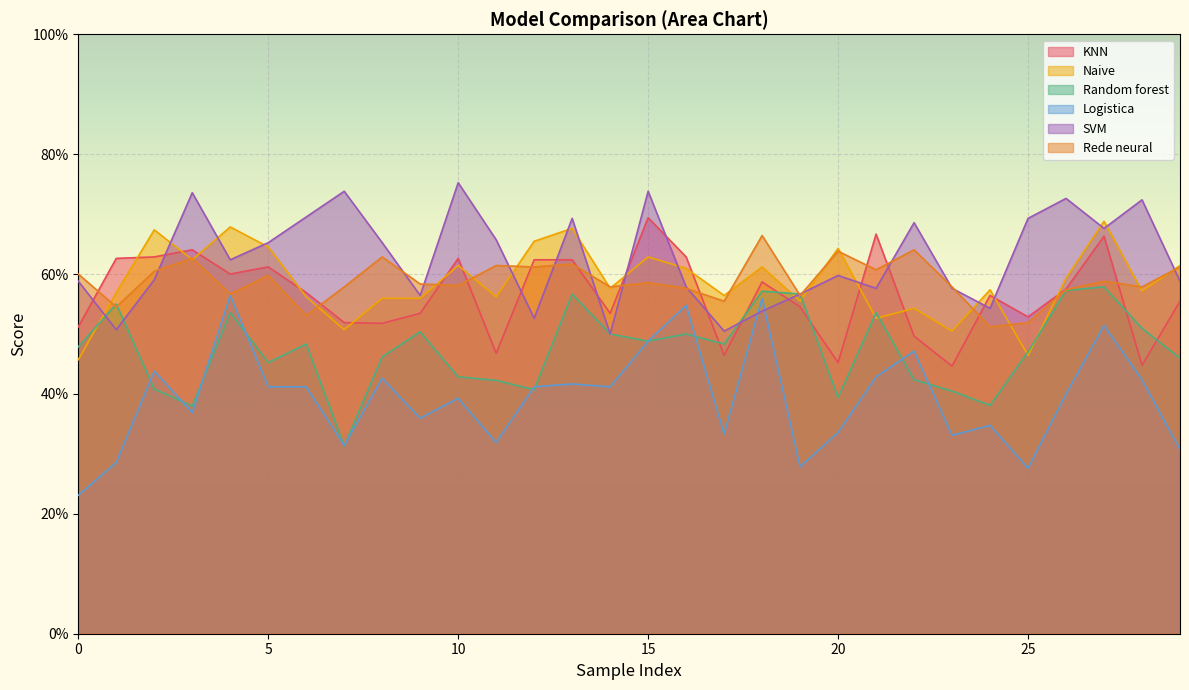

What is the smallest value displayed?

0.2